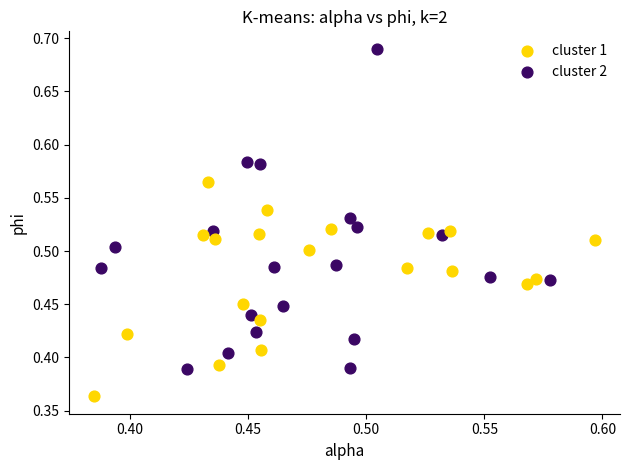

Which series has the widest spread of Y values?

cluster 2